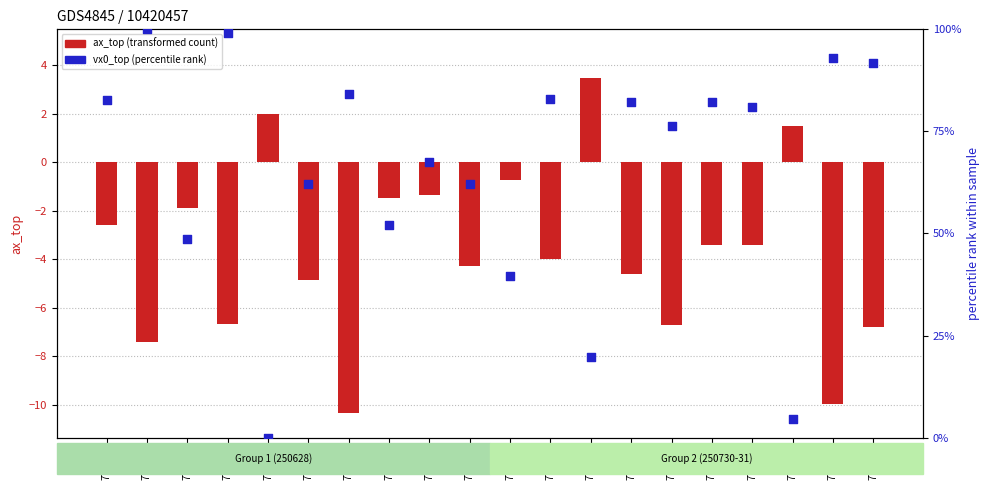

Which series contains the highest Y value?

vx0_top (percentile rank)